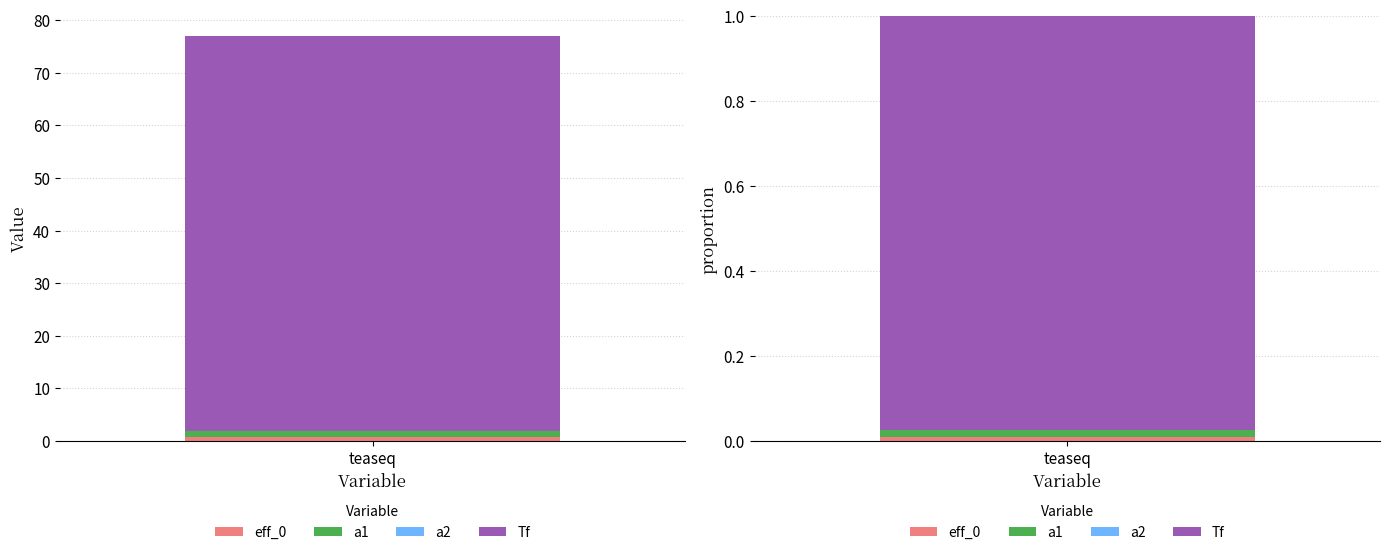

List the labels in order of value, smallest first.

a2, eff_0, a1, Tf